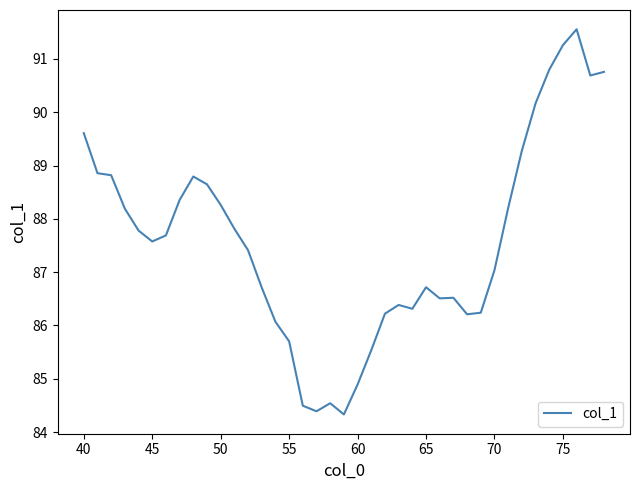

What is the difference between the maximum and minimum values?

7.2